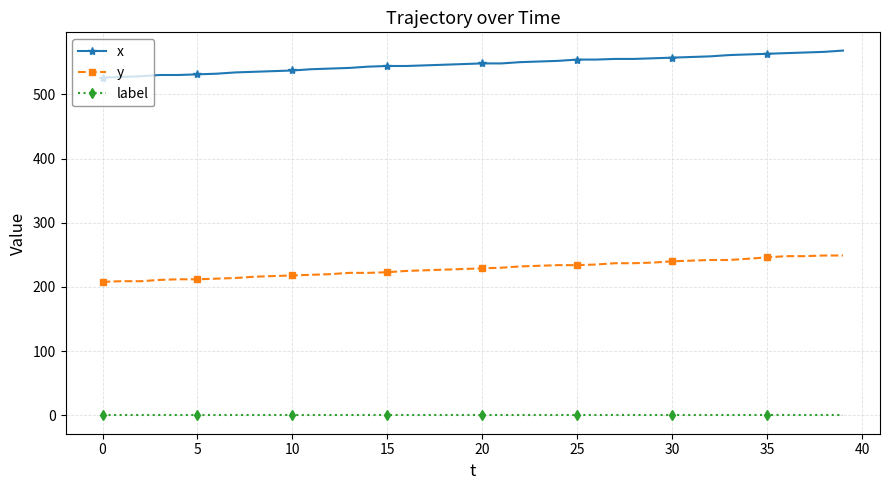

List the series in order of their overall mean, highest first.

x, y, label